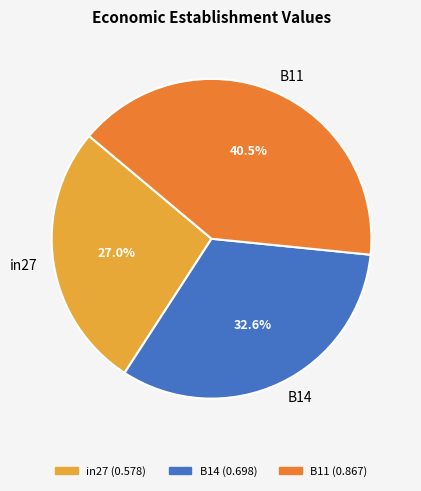

How much of the chart is everything except in27?

73.0%